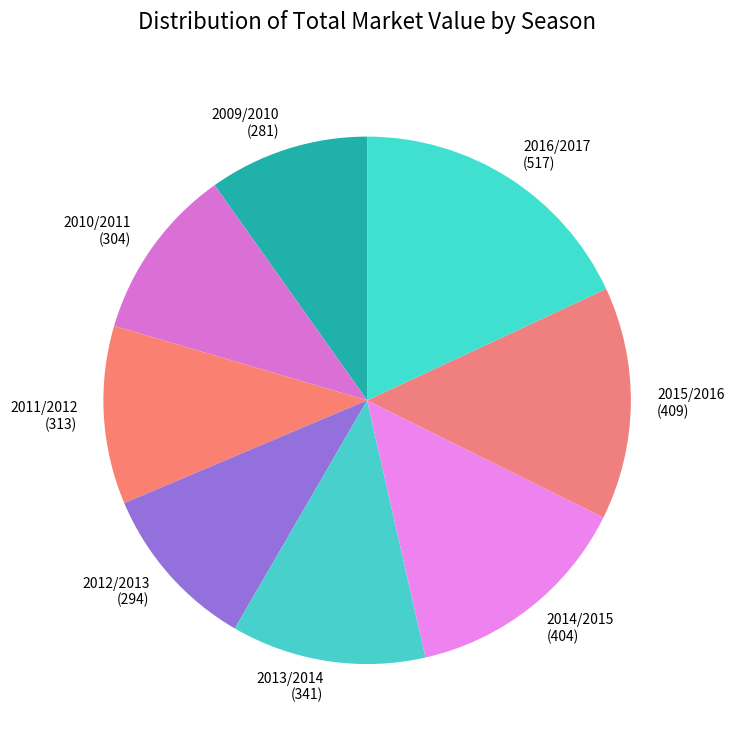

What is the largest slice in the pie chart?

2016/2017